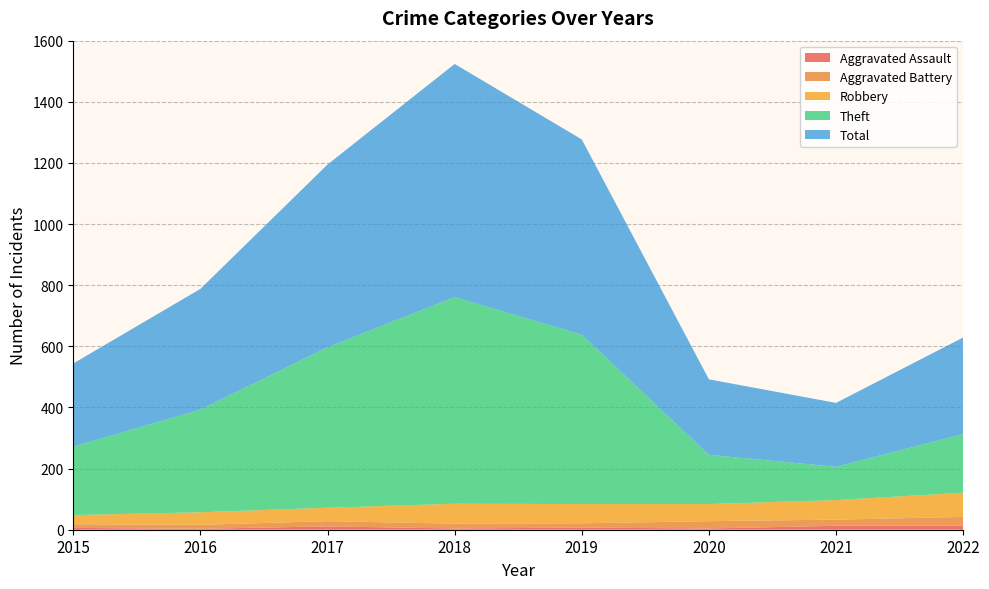

Reading right to left, what are all the values shown in this chart?

Aggravated Assault: 13	13	4	7	4	11	3	6
Aggravated Battery: 29	20	24	14	16	17	13	12
Robbery: 79	64	56	63	65	44	41	30
Theft: 192	109	161	554	676	525	336	224
Total: 316	209	247	639	763	598	395	272